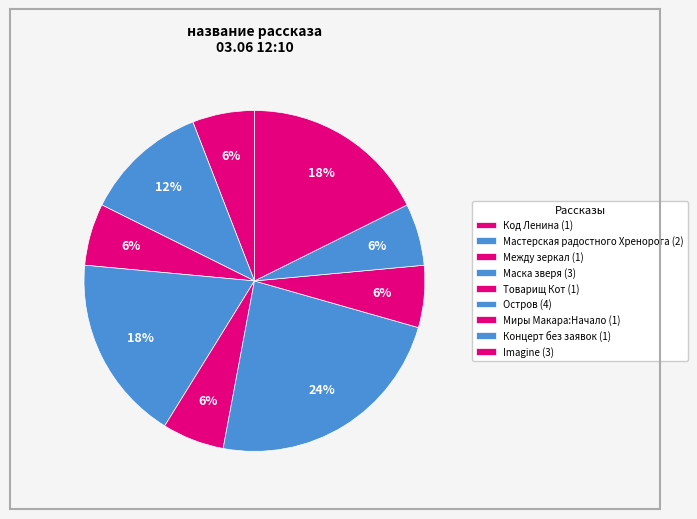

Between Концерт без заявок and Imagine, which is larger?

Imagine